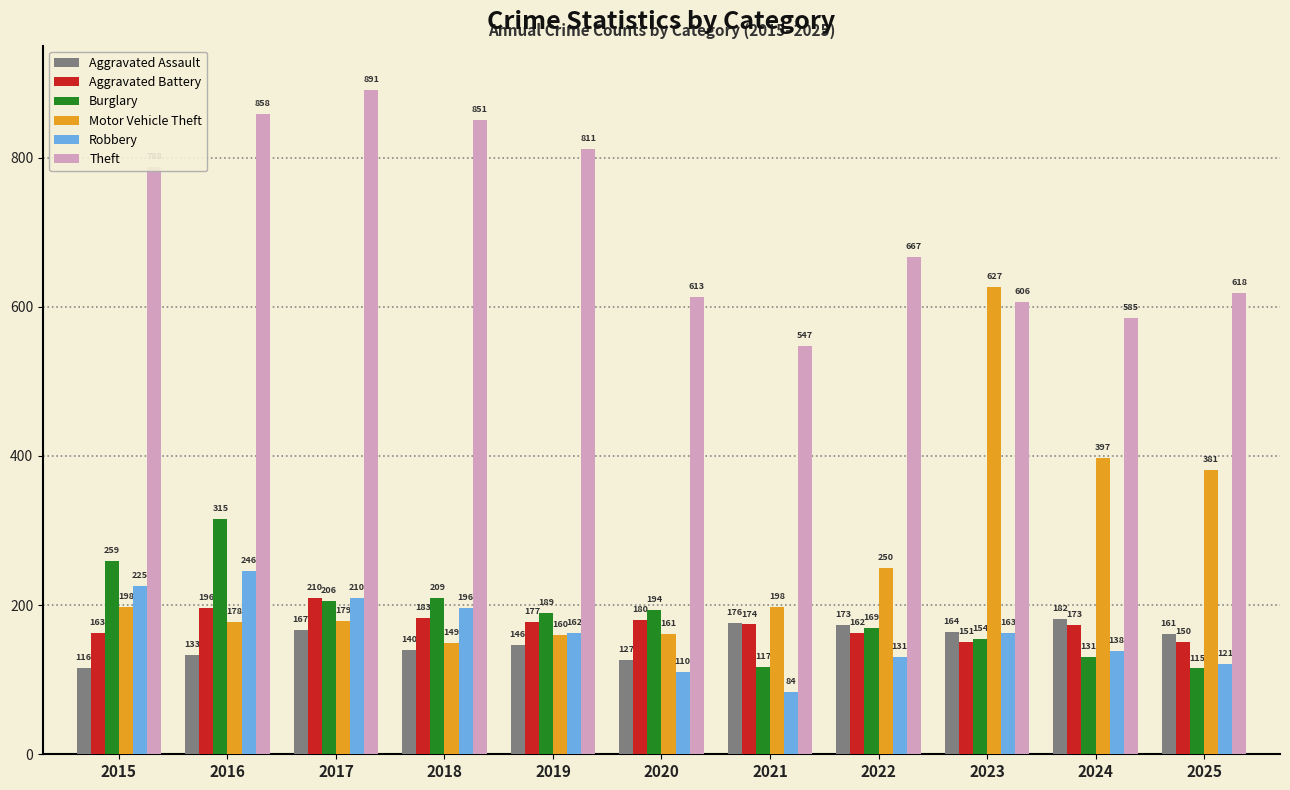

The value of Aggravated Battery at 2024 is 173. True or false?

True